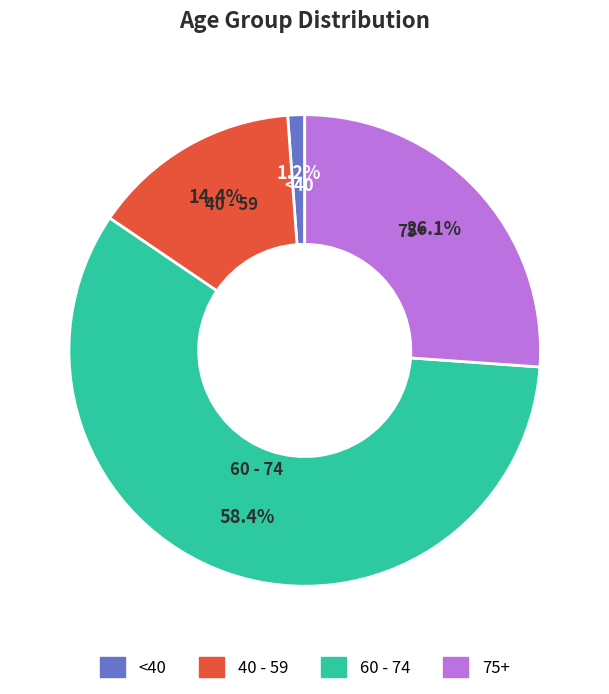

Is there any slice that represents more than half of the pie?

Yes